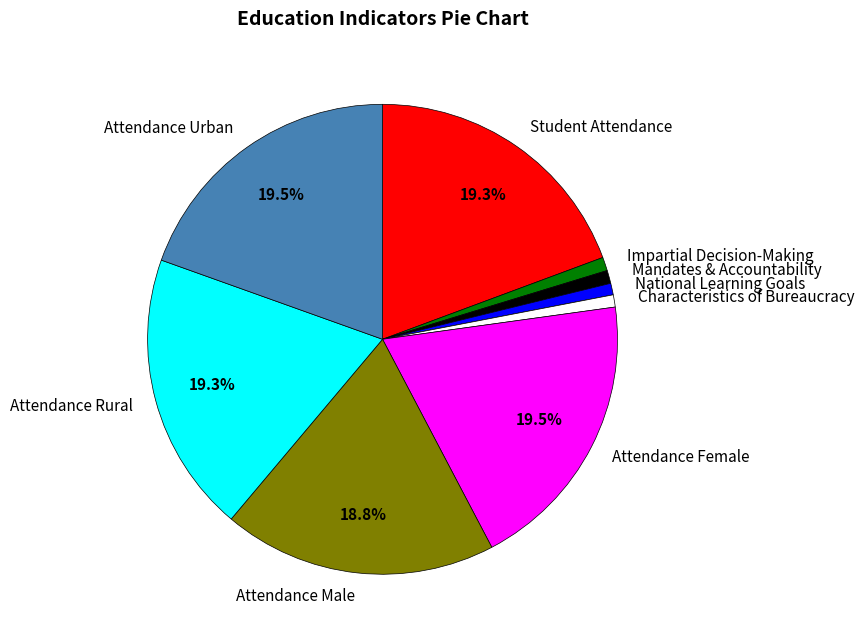

Between Student Attendance and Impartial Decision-Making, which is larger?

Student Attendance